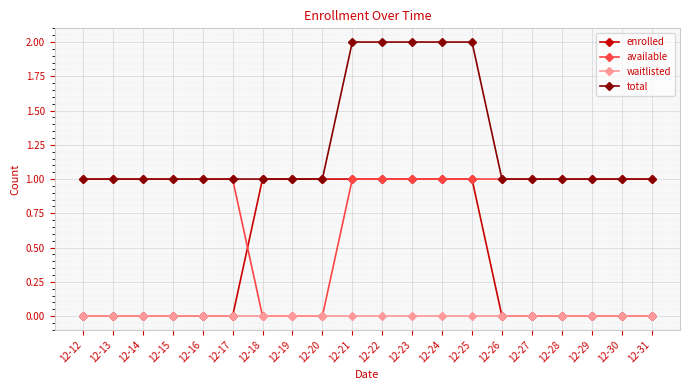

Reading right to left, list all the values displayed in this chart.

enrolled: 12-31=0	12-30=0	12-29=0	12-28=0	12-27=0	12-26=0	12-25=1	12-24=1	12-23=1	12-22=1	12-21=1	12-20=1	12-19=1	12-18=1	12-17=0	12-16=0	12-15=0	12-14=0	12-13=0	12-12=0
available: 12-31=1	12-30=1	12-29=1	12-28=1	12-27=1	12-26=1	12-25=1	12-24=1	12-23=1	12-22=1	12-21=1	12-20=0	12-19=0	12-18=0	12-17=1	12-16=1	12-15=1	12-14=1	12-13=1	12-12=1
waitlisted: 12-31=0	12-30=0	12-29=0	12-28=0	12-27=0	12-26=0	12-25=0	12-24=0	12-23=0	12-22=0	12-21=0	12-20=0	12-19=0	12-18=0	12-17=0	12-16=0	12-15=0	12-14=0	12-13=0	12-12=0
total: 12-31=1	12-30=1	12-29=1	12-28=1	12-27=1	12-26=1	12-25=2	12-24=2	12-23=2	12-22=2	12-21=2	12-20=1	12-19=1	12-18=1	12-17=1	12-16=1	12-15=1	12-14=1	12-13=1	12-12=1